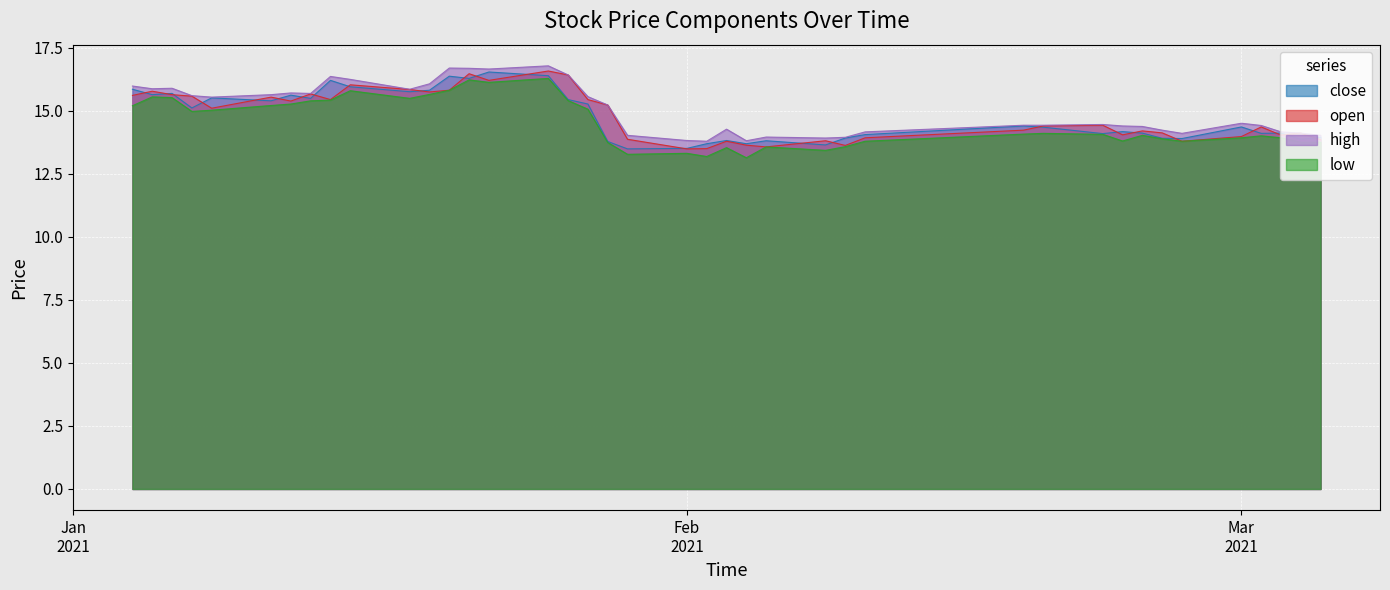

What is the minimum value for low?

13.1